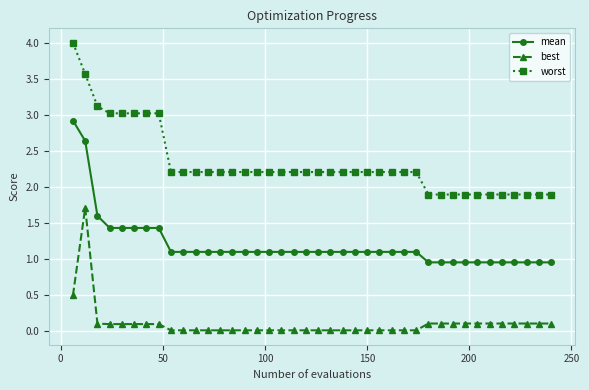

Which series has the largest total across all categories?

worst